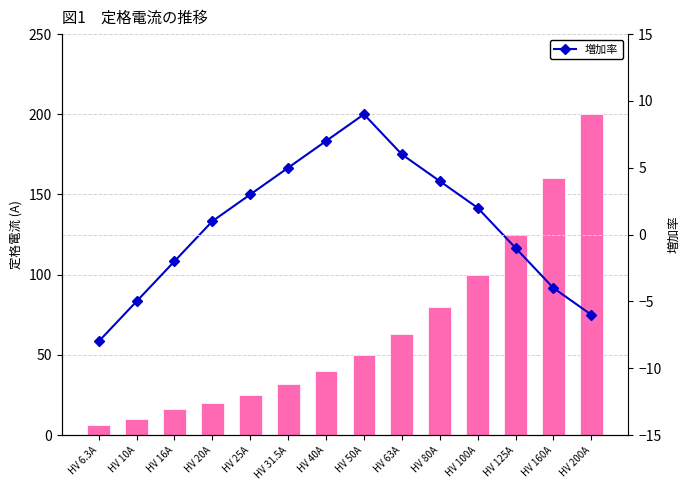

What is the label of the 3rd bar from the right?

HV 125A